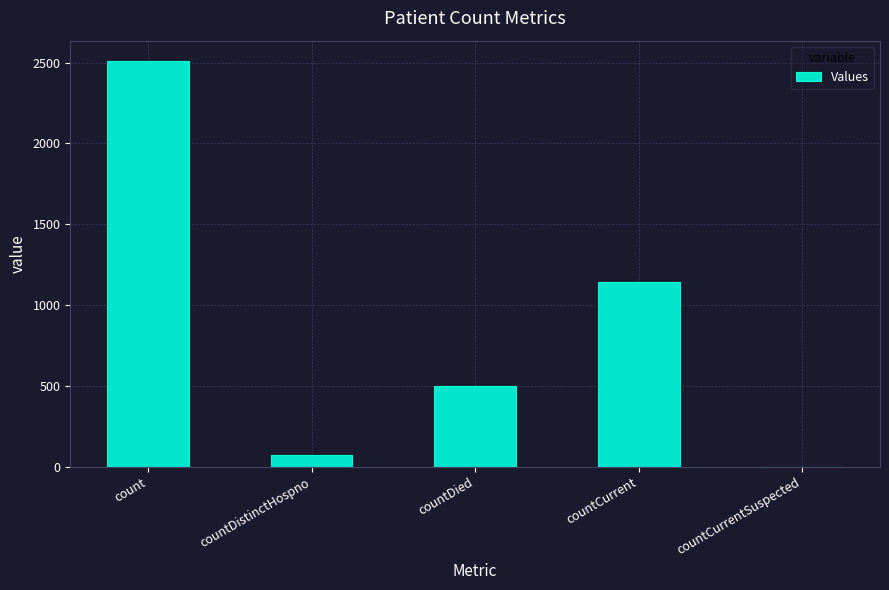

How many data points does each series have?

5